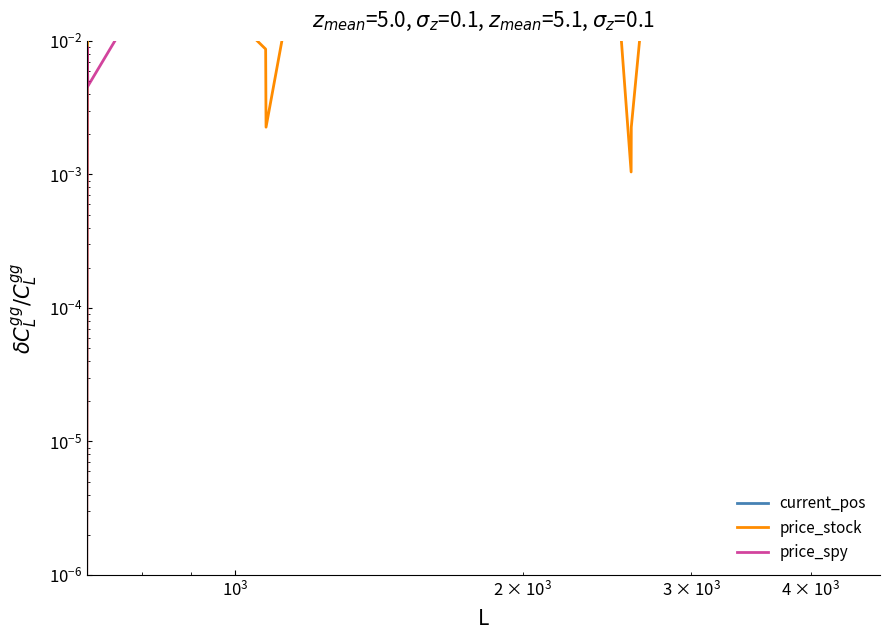

True or false: price_stock and price_spy intersect in this chart.

True